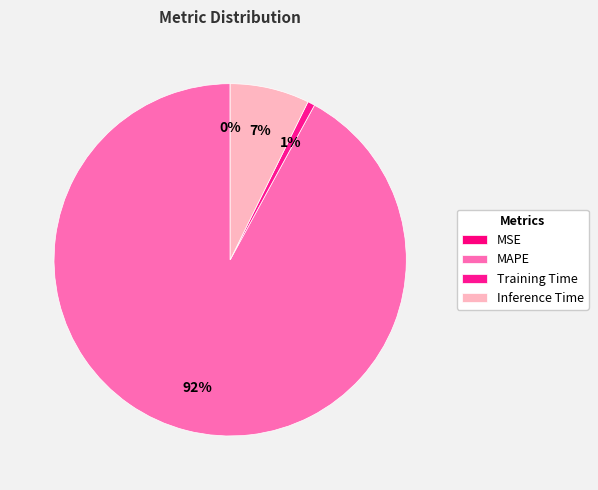

Which slice represents more than half of the pie?

MAPE